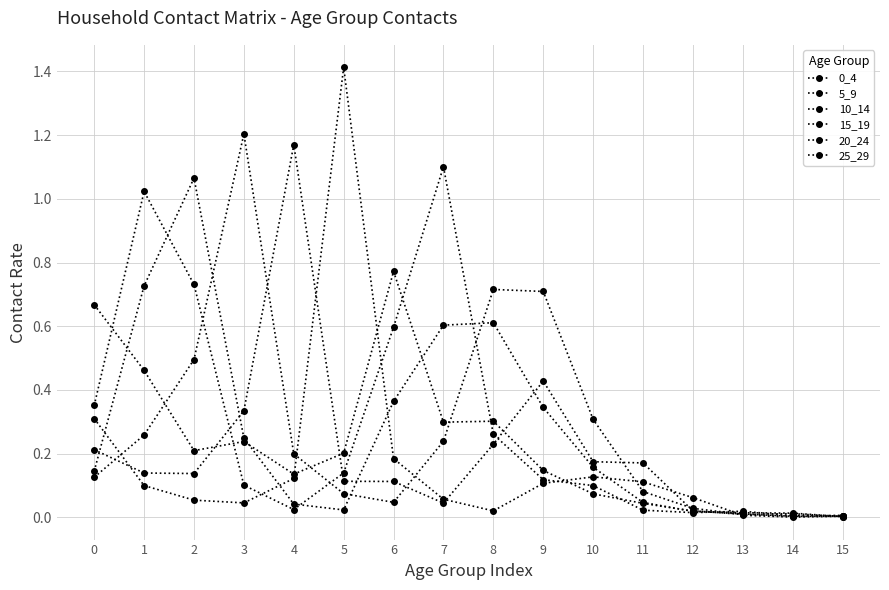

At which category is the sum across all series the highest?

1